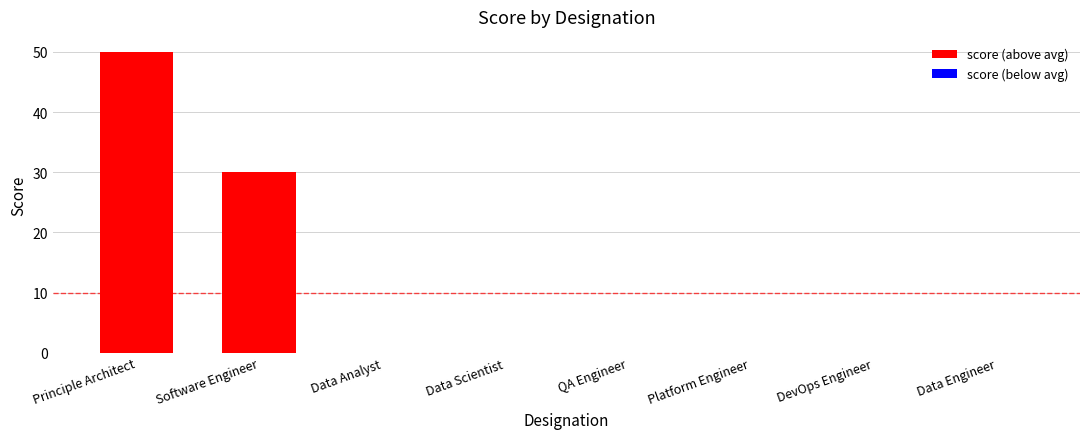

Which category has the highest value across all series?

Principle Architect